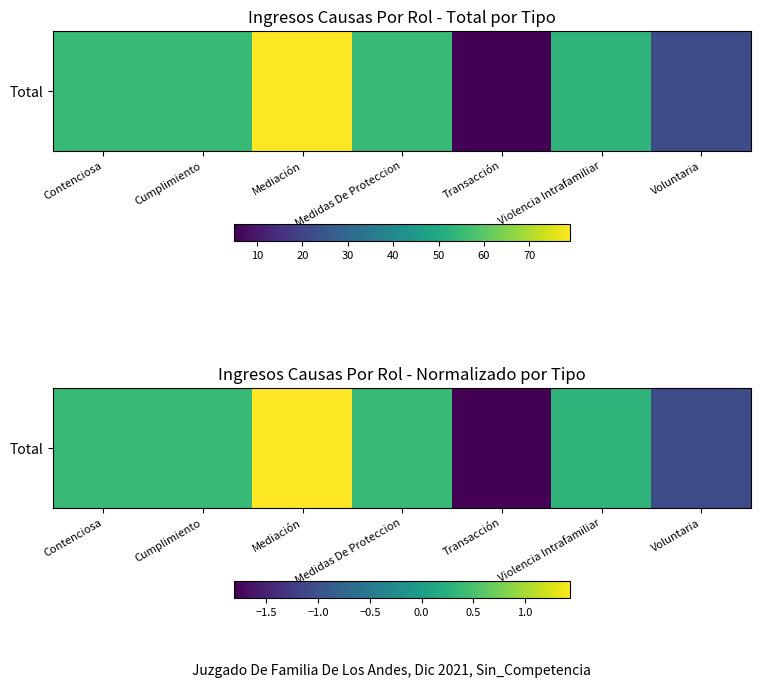

Rank the categories by value from lowest to highest.

Transacción, Voluntaria, Violencia Intrafamiliar, Contenciosa, Cumplimiento, Medidas De Proteccion, Mediación